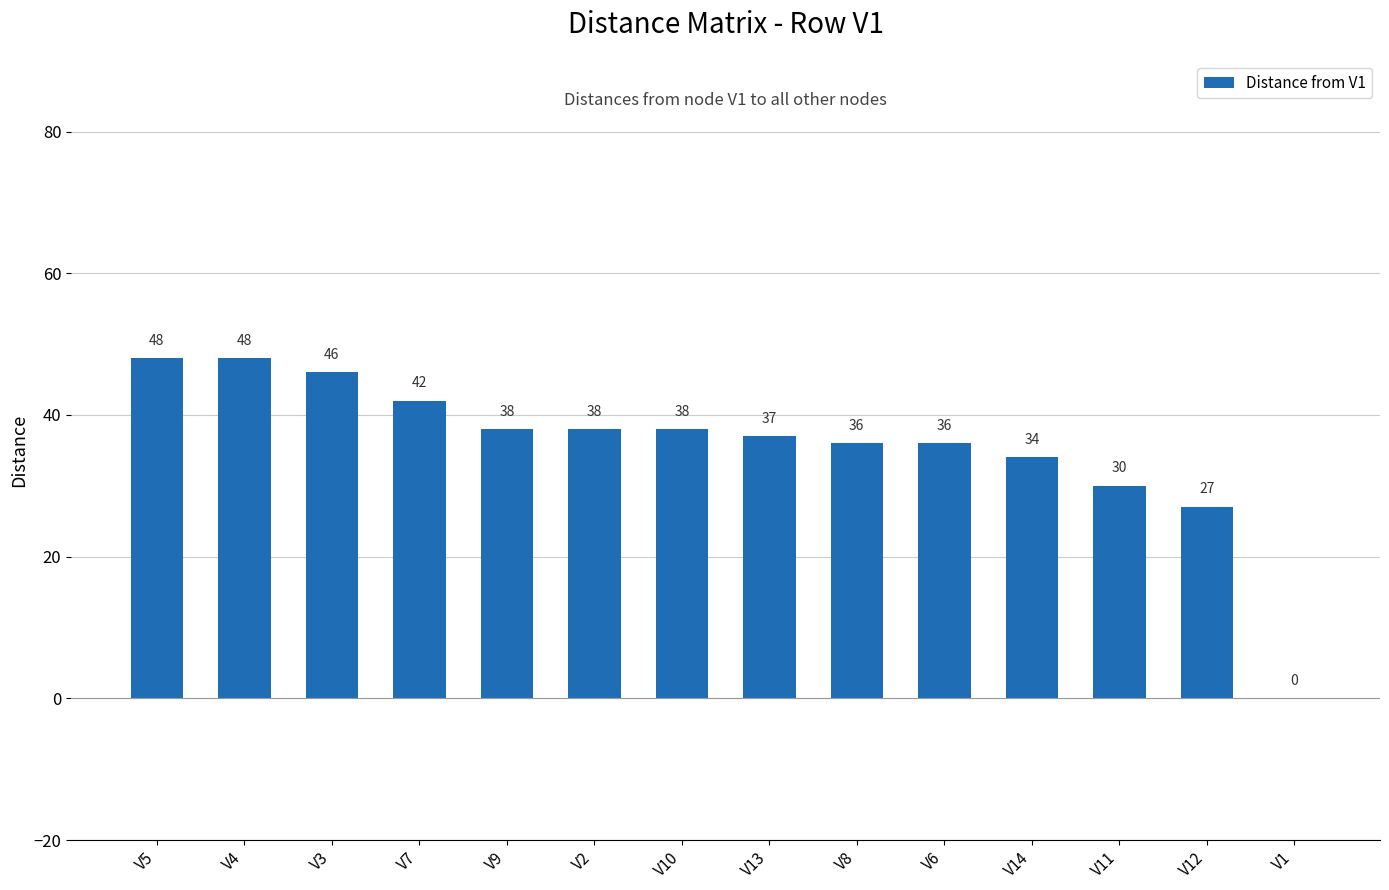

What value does the data have at V3, to the nearest 10?

50